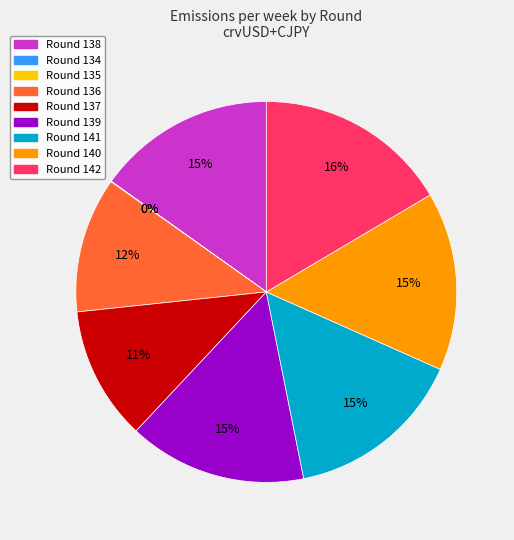

To the nearest percent, what is the difference between the largest and smallest slice percentages?

16%